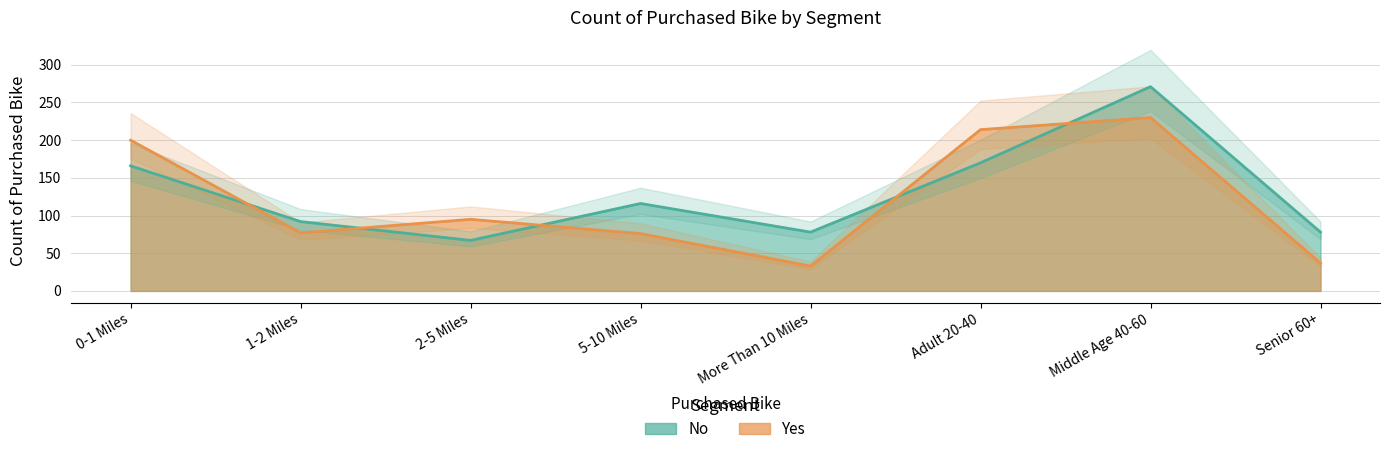

Reading left to right, extract all data points from this chart.

No: 166	92	67	116	78	170	271	78
Yes: 200	77	95	76	33	214	230	37